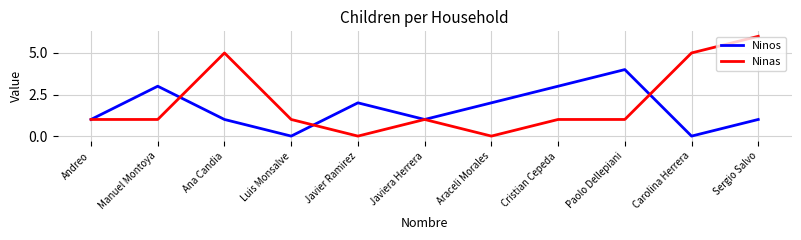

At which label does Ninos reach its peak?

Paolo Dellepiani